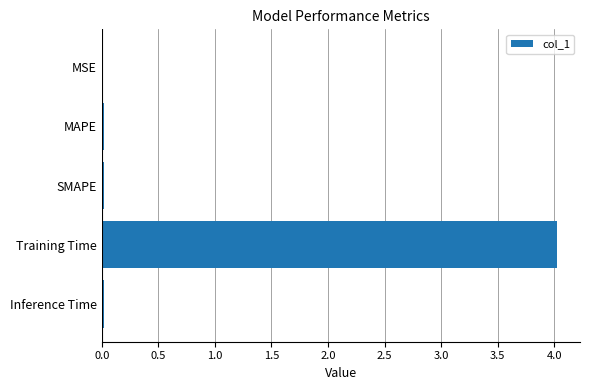

Are the bars horizontal?

Yes